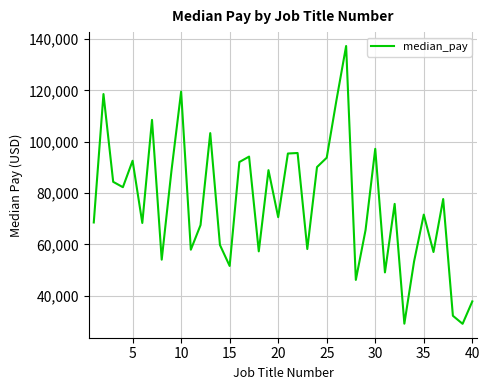

How many series are shown in this chart?

1